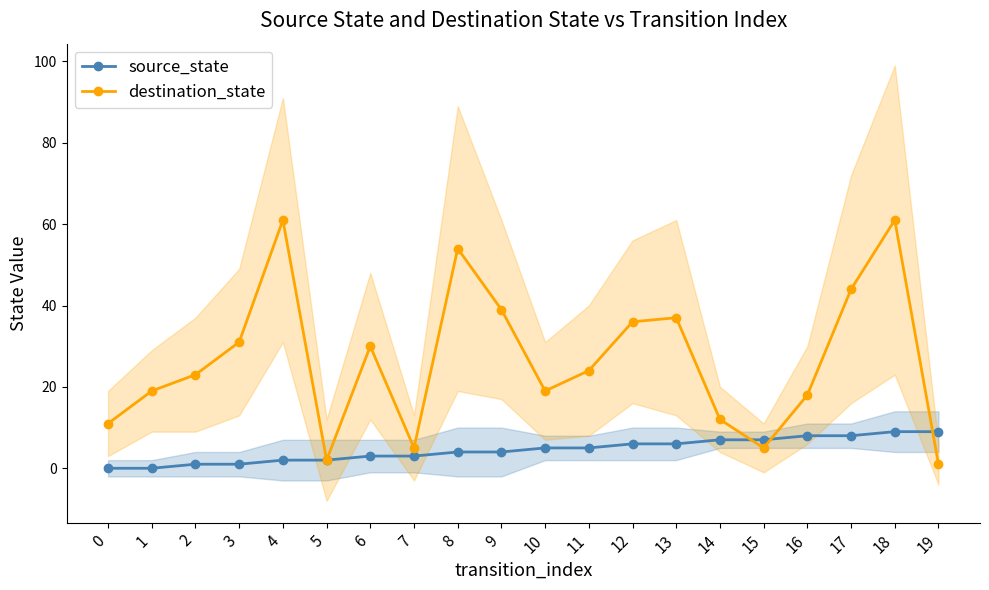

True or false: source_state has a value of 5 at 10.

True